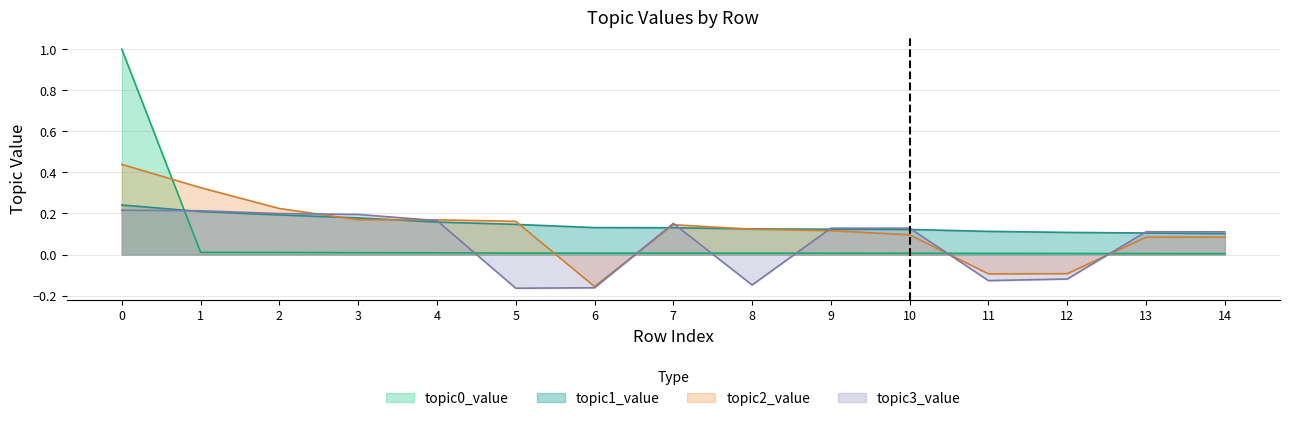

What is the total value across all series at 1?

0.8